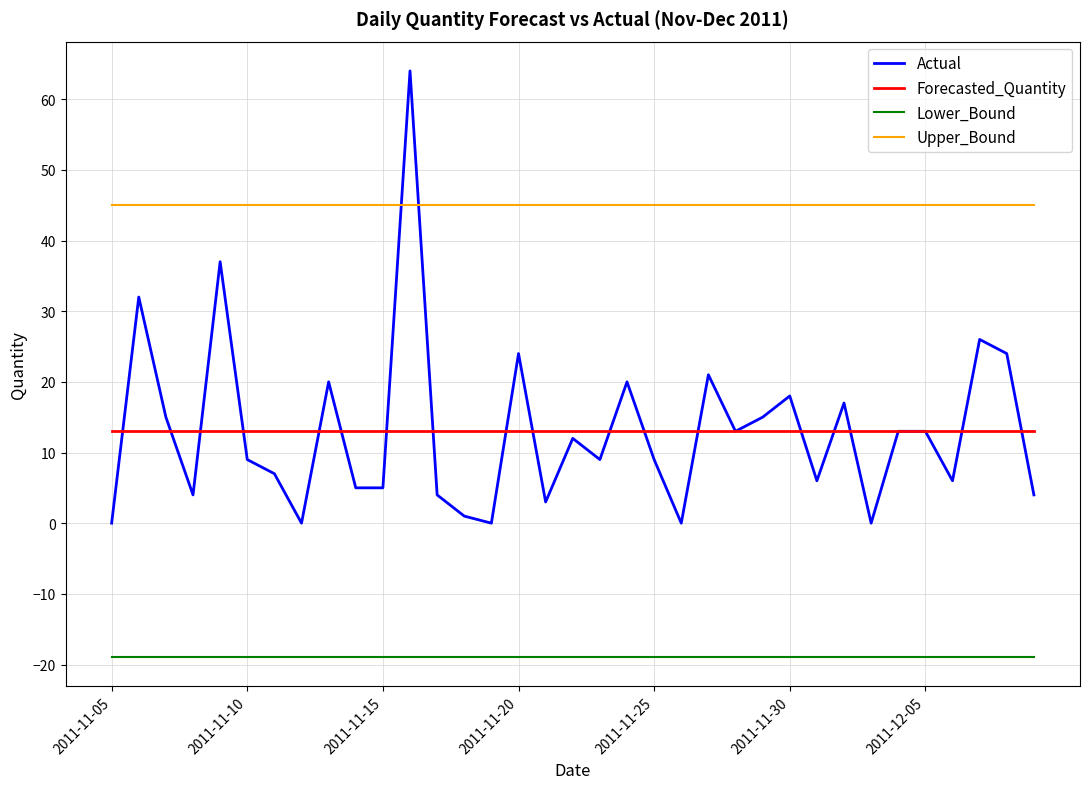

How many intersections are there between Forecasted_Quantity and Actual?

20